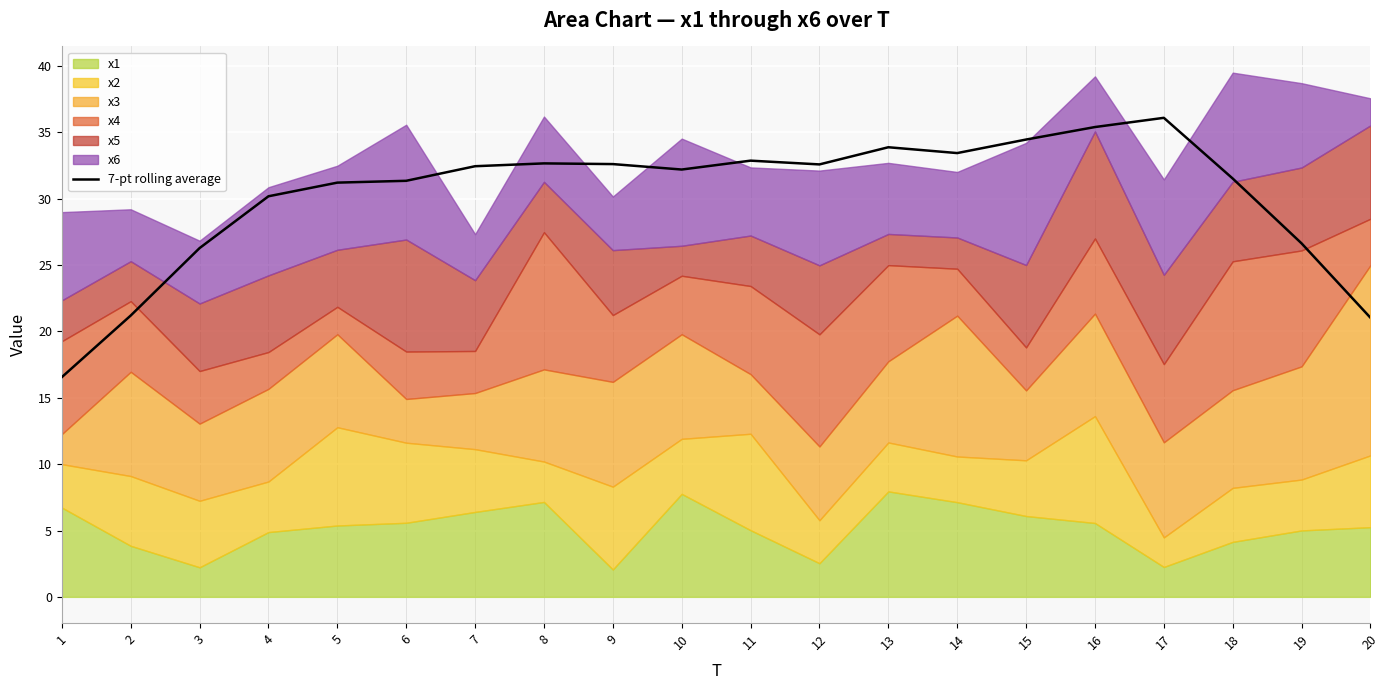

Reading left to right, what are all the values shown in this chart?

1=16.6	2=21.2	3=26.3	4=30.2	5=31.2	6=31.4	7=32.5	8=32.7	9=32.6	10=32.2	11=32.9	12=32.6	13=33.9	14=33.4	15=34.5	16=35.4	17=36.1	18=31.5	19=26.6	20=21.0